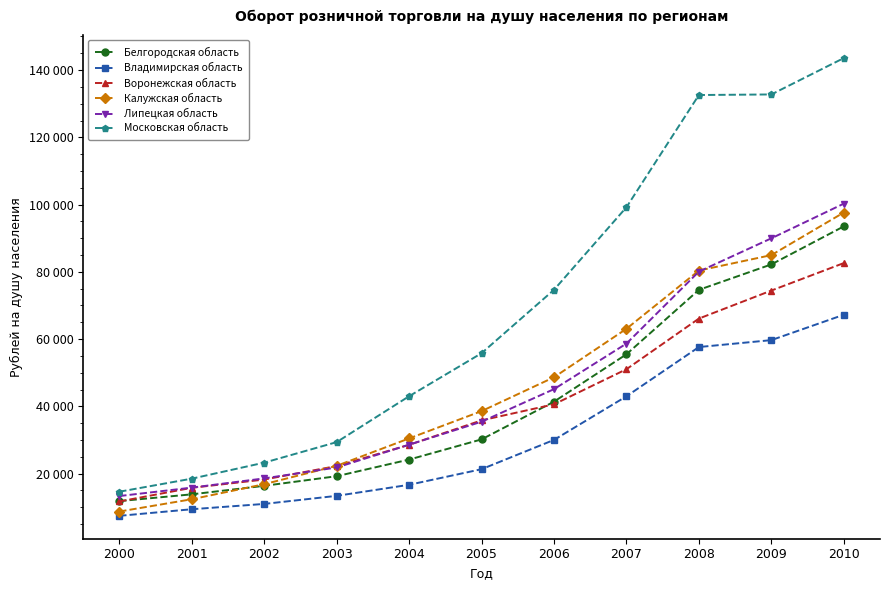

Which series has the largest range (max minus min)?

Московская область